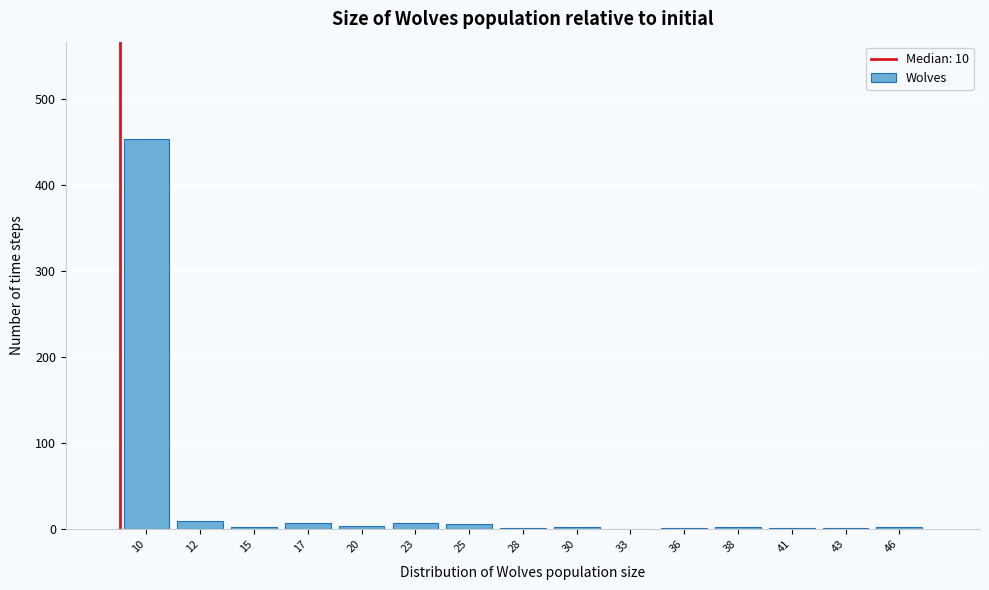

True or false: the data shows 3 at 15.

True